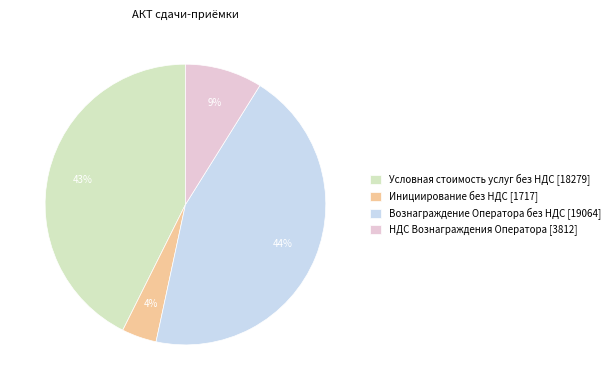

Is it true that Вознаграждение Оператора без НДС is 44% of the pie?

True